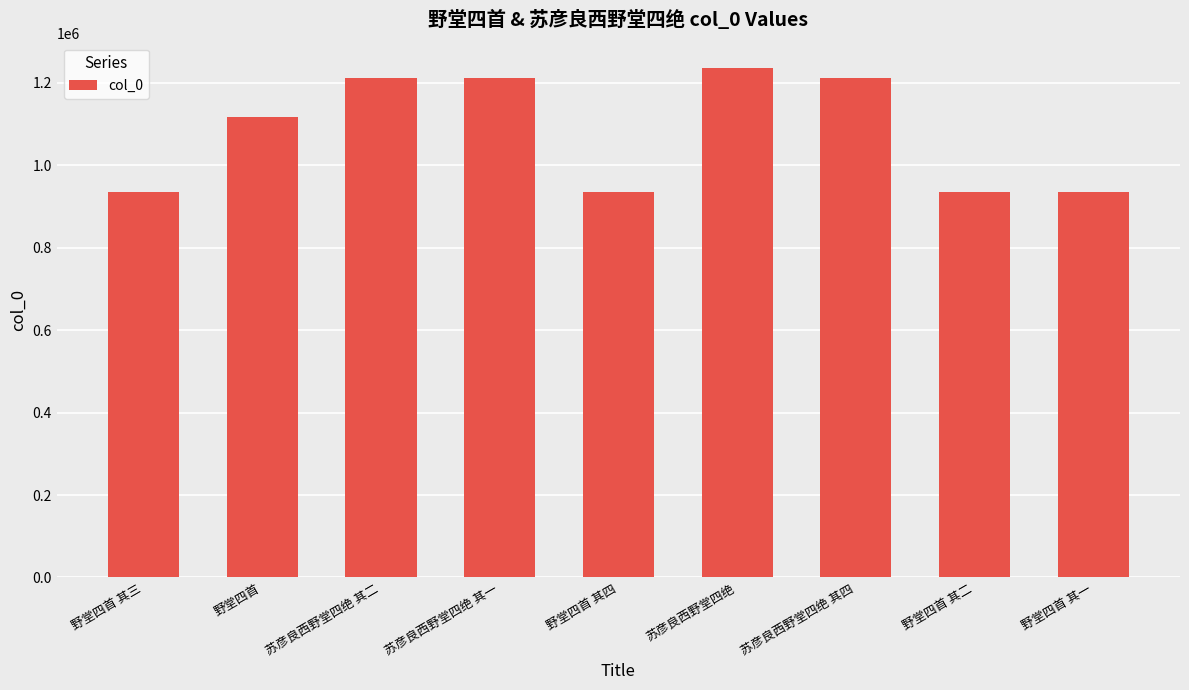

What is the change in value from 野堂四首 to 苏彦良西野堂四绝 其一?

+93310